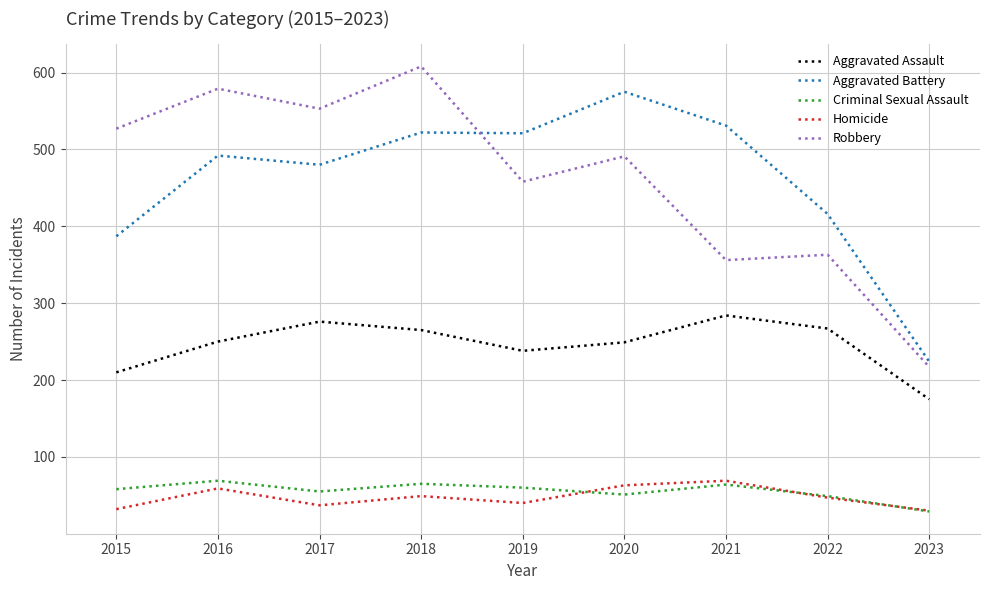

Rank the series at 2017 from highest to lowest value.

Robbery, Aggravated Battery, Aggravated Assault, Criminal Sexual Assault, Homicide